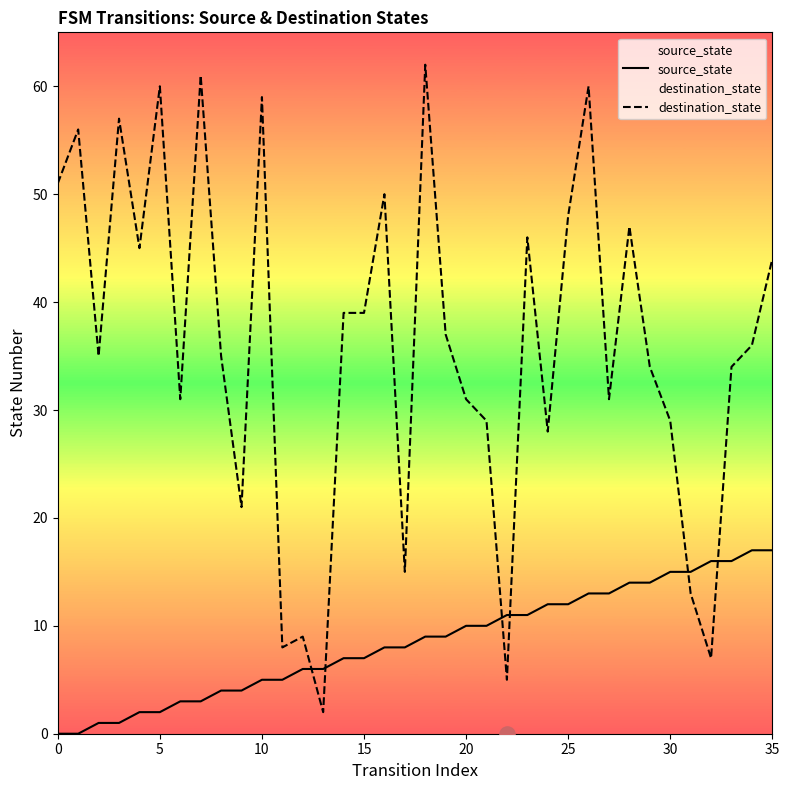

Which series reaches the minimum Y coordinate?

source_state